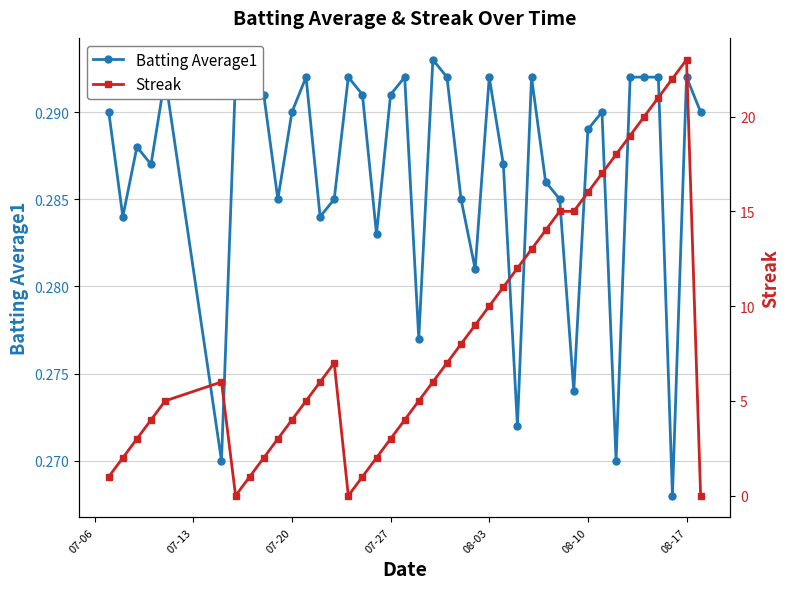

How many data points does each series have?

40